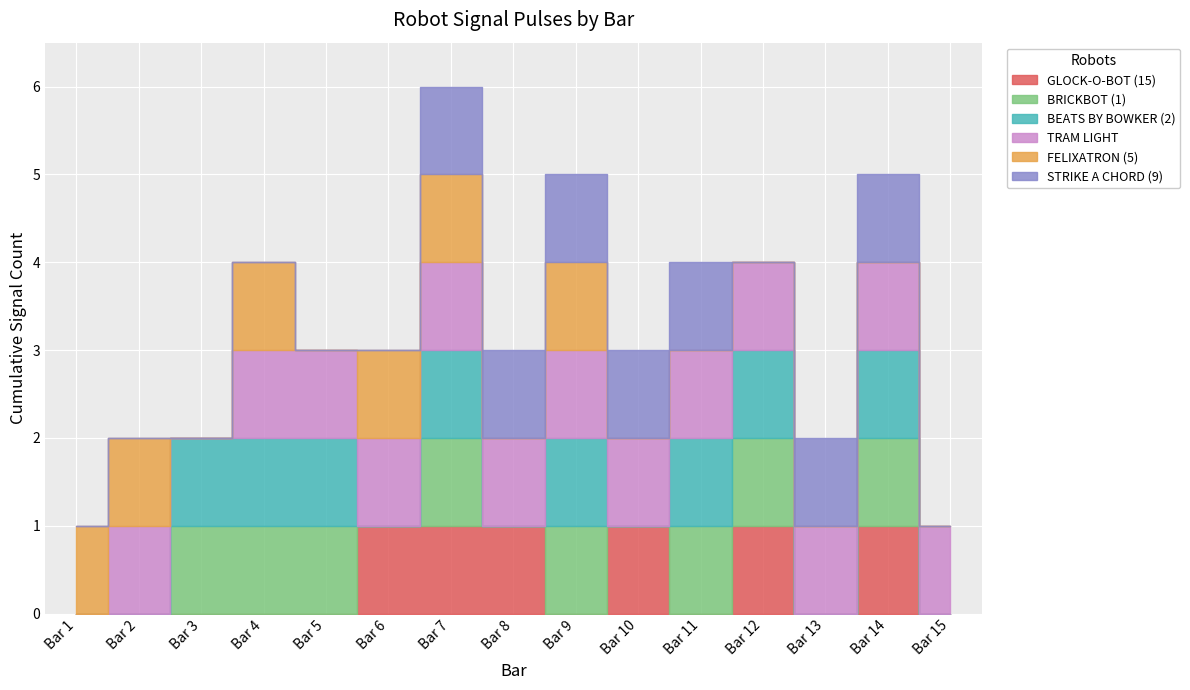

What are all the series names shown in the legend?

GLOCK-O-BOT (15), BRICKBOT (1), BEATS BY BOWKER (2), TRAM LIGHT, FELIXATRON (5), STRIKE A CHORD (9)